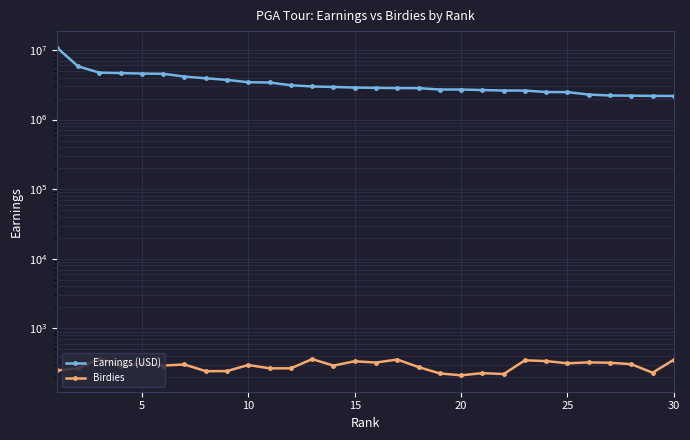

How many data points in Birdies are above 297?

14